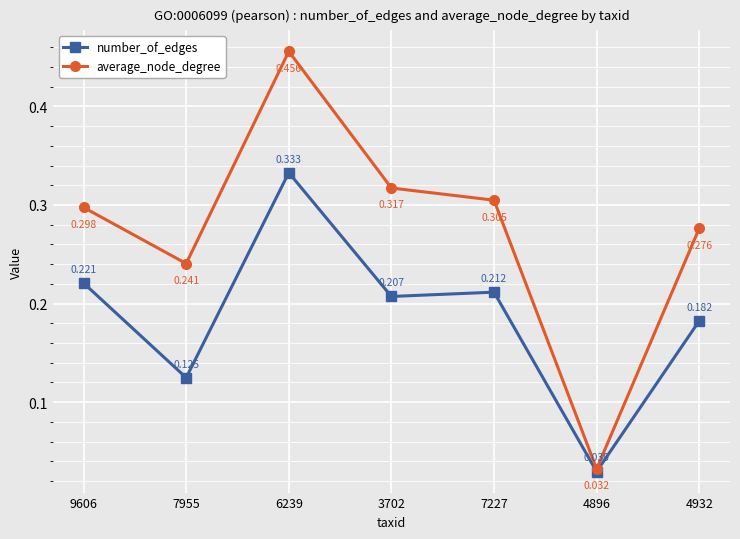

At which label is average_node_degree closest to 0?

4896